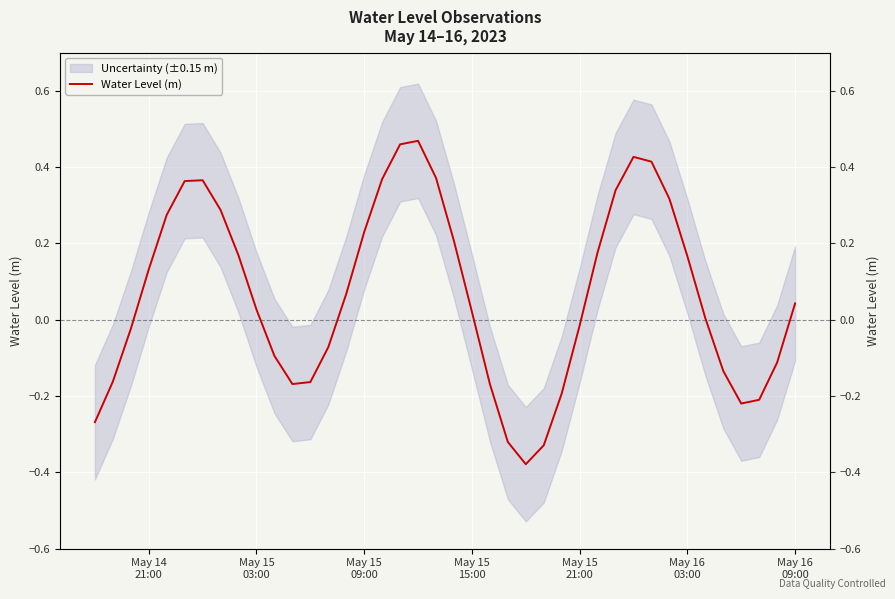

What is the minimum value shown in the chart?

-0.4